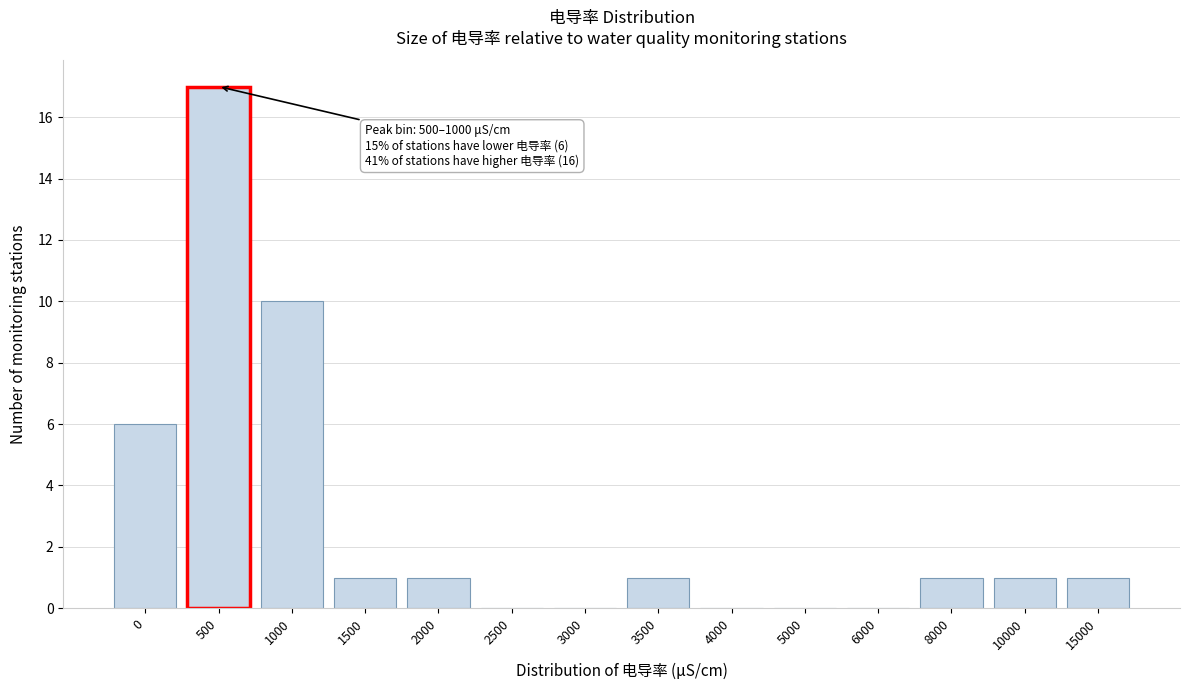

Reading left to right, transcribe all the data shown in this chart.

0=6	500=17	1000=10	1500=1	2000=1	2500=0	3000=0	3500=1	4000=0	5000=0	6000=0	8000=1	10000=1	15000=1